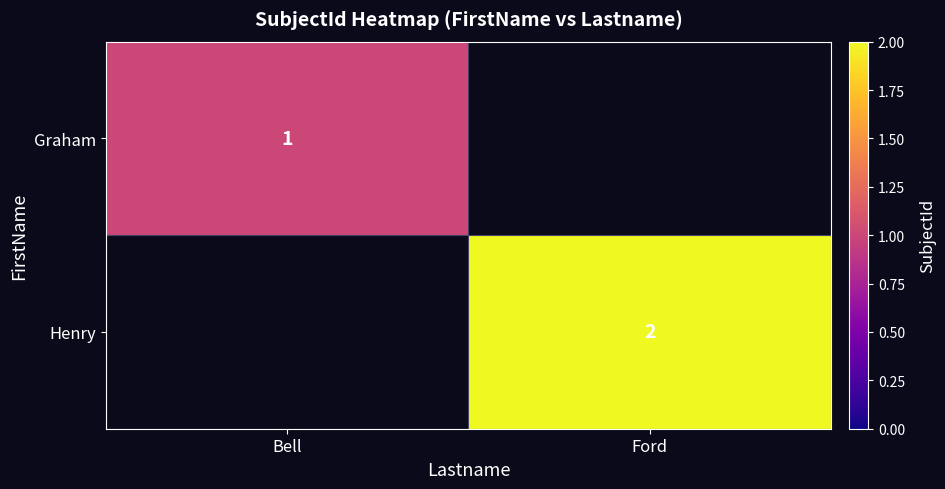

Which has a higher value, Ford or Bell?

Bell